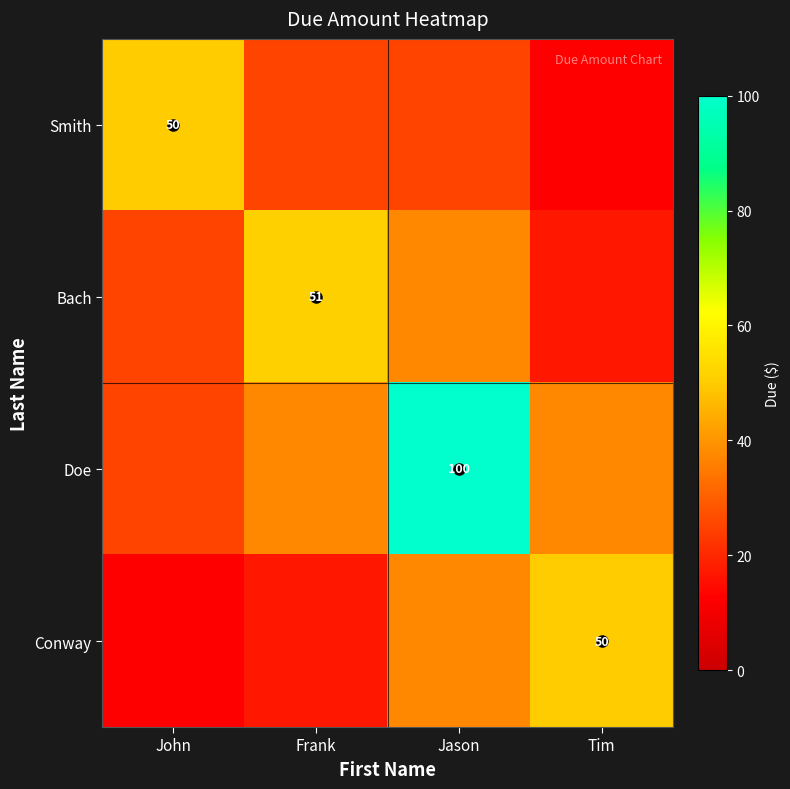

At which label does Conway reach its peak?

Tim